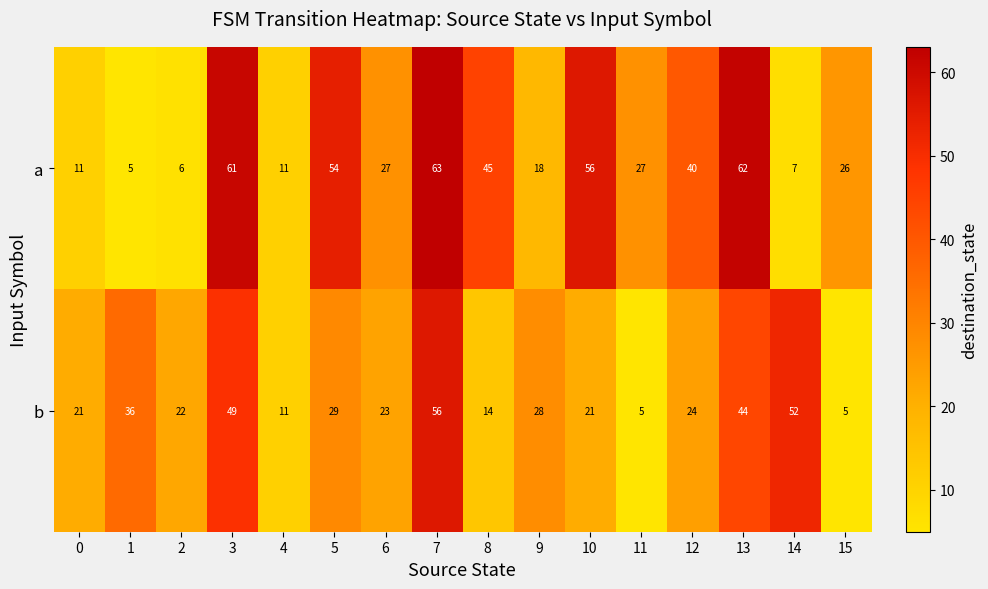

Count the number of categories in the chart.

16